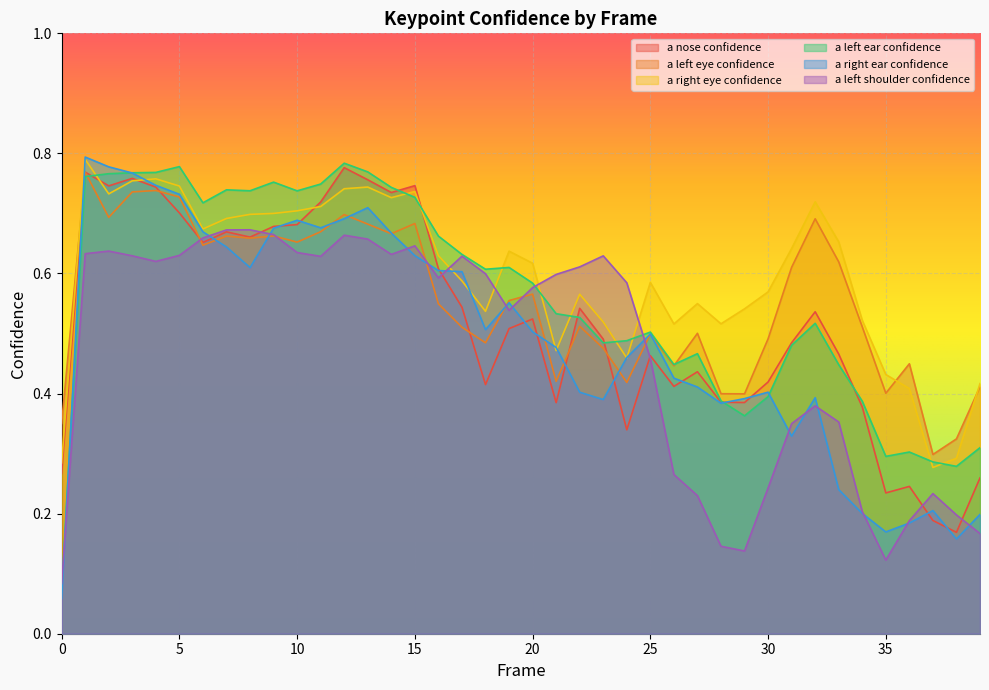

True or false: a_right_eye_confidence has a value of 0.2 at 11.

False